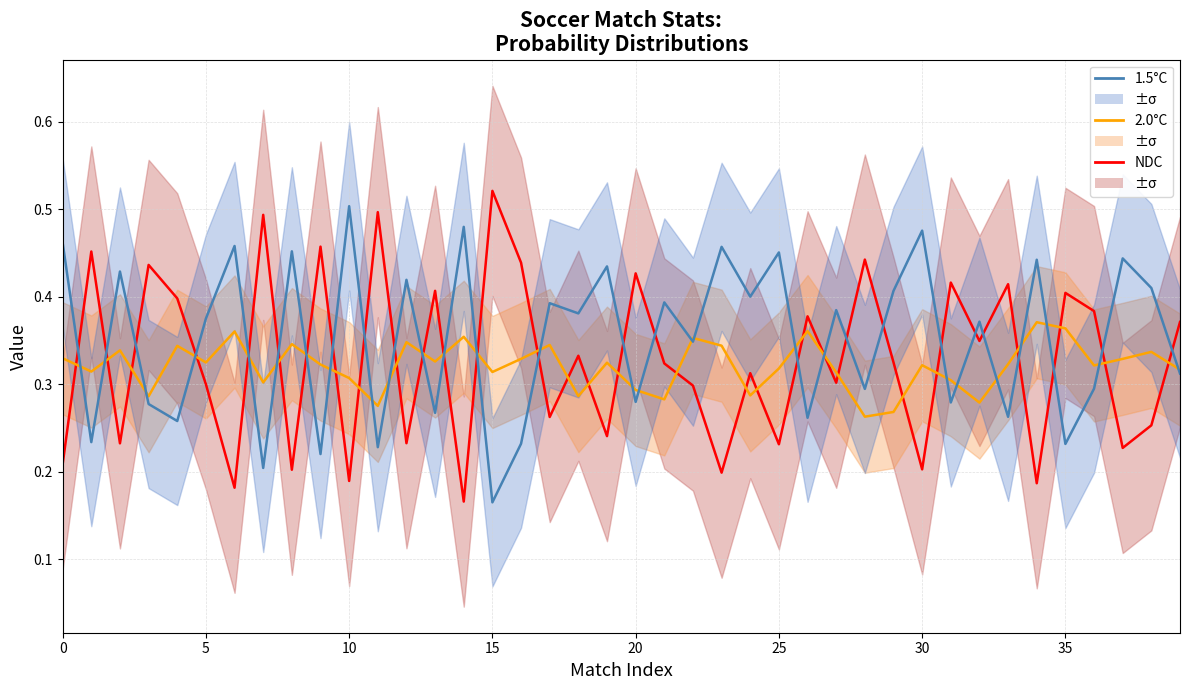

The 1.5°C series shows 0.5 at 23. True or false?

True